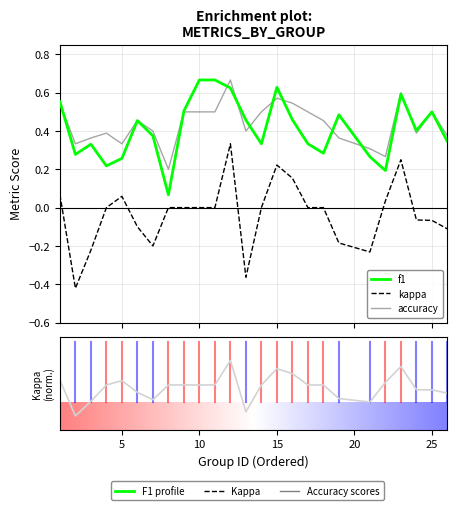

At 23, list the series in order from largest to smallest.

accuracy, f1, kappa